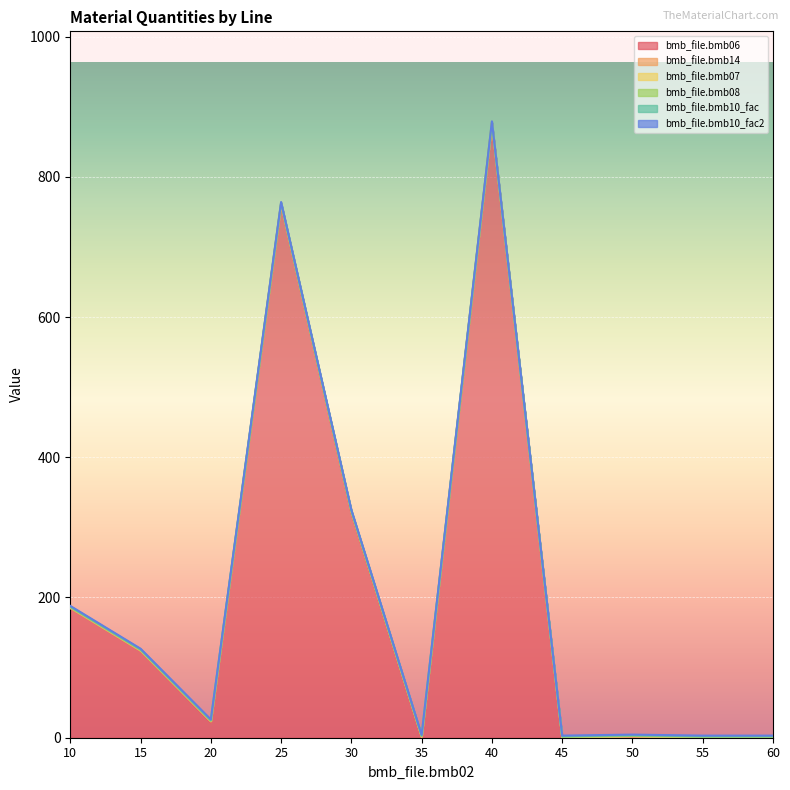

What is the average value of the bmb_file.bmb10_fac series?

1.0